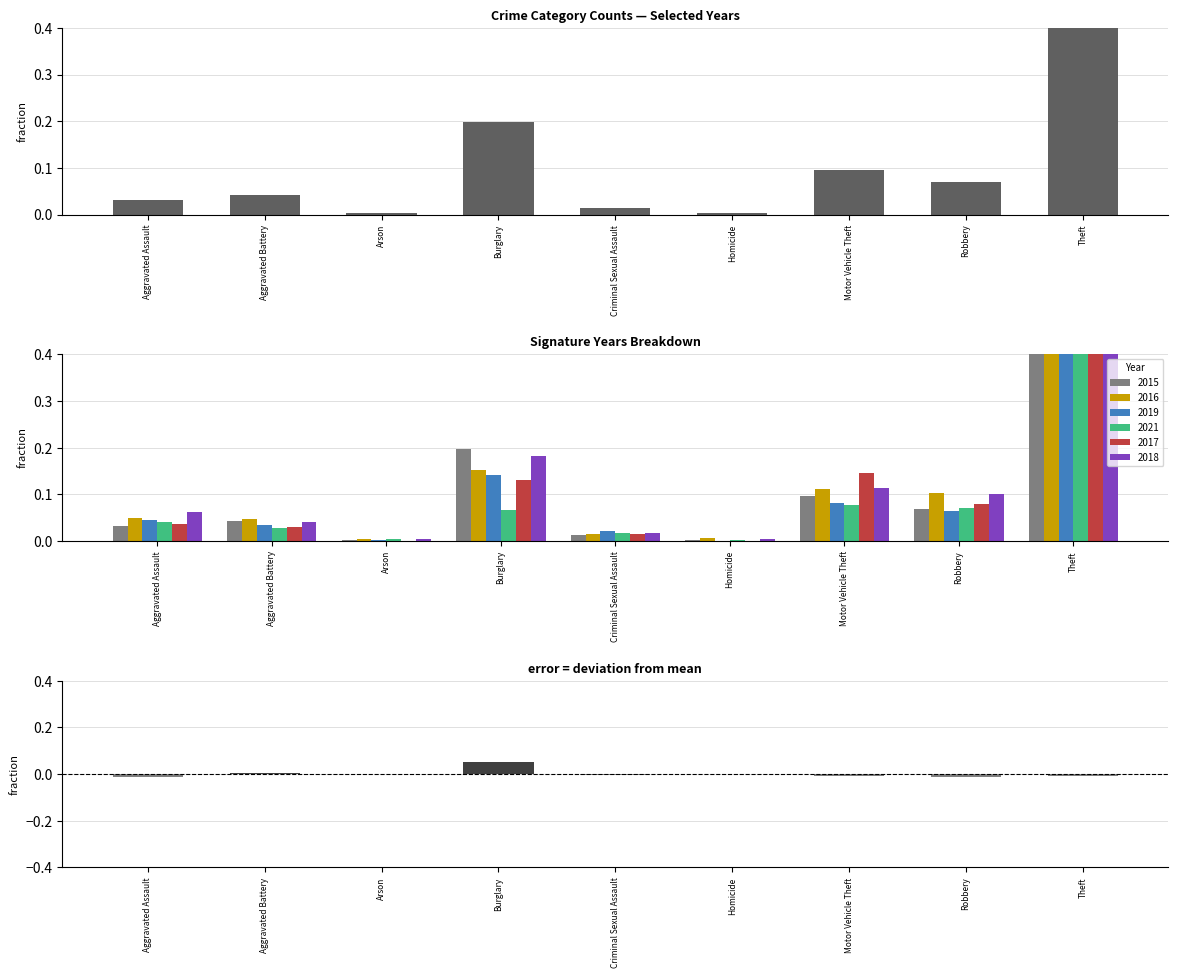

What is the label of the 6th bar from the right?

Burglary